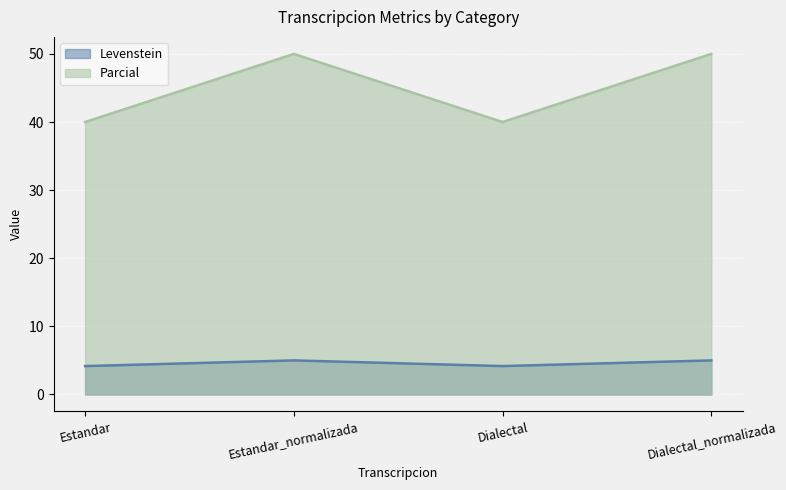

At which category does the chart reach its minimum across all series?

Estandar